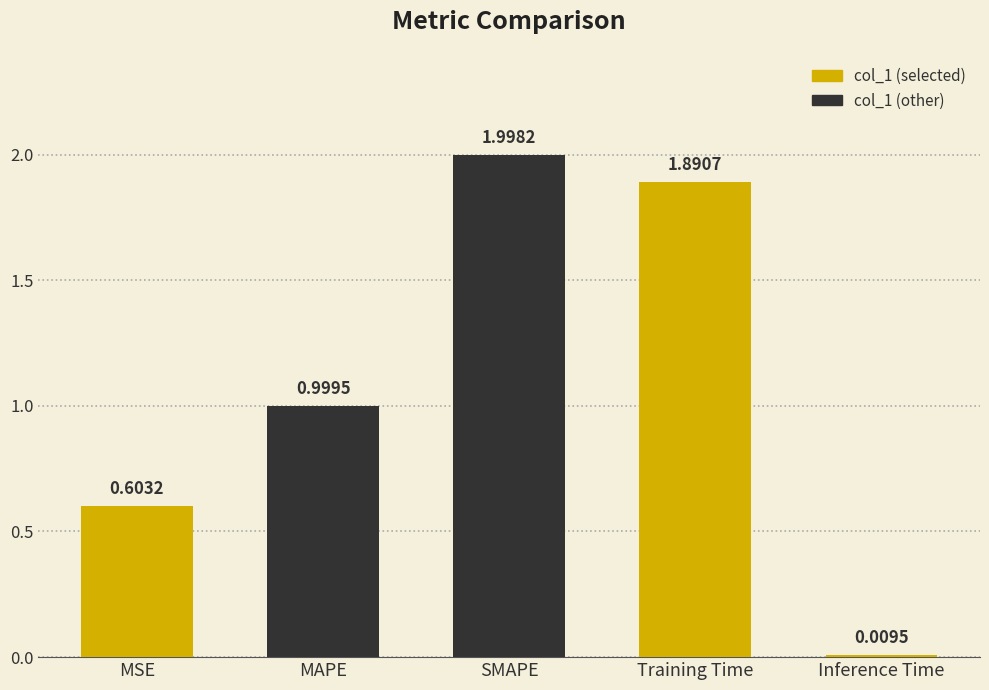

Which label corresponds to the smallest value in the chart?

Inference Time